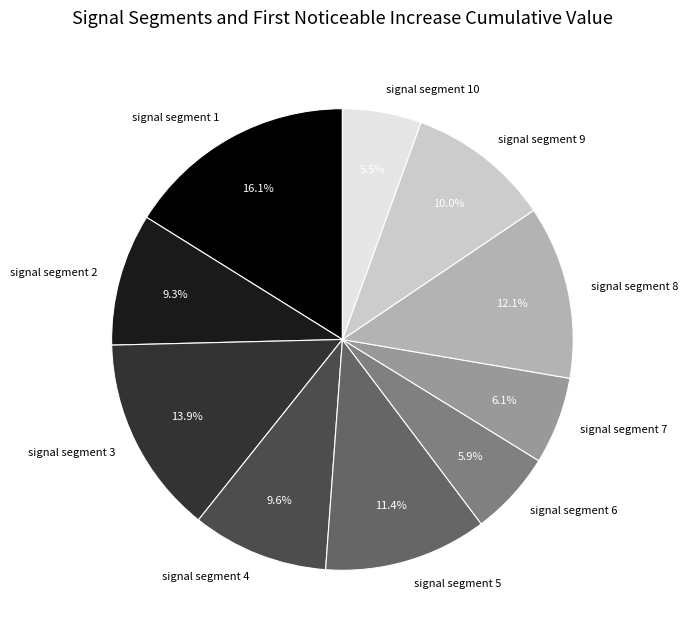

What percentage is the signal segment 9 slice, to the nearest percent?

10%